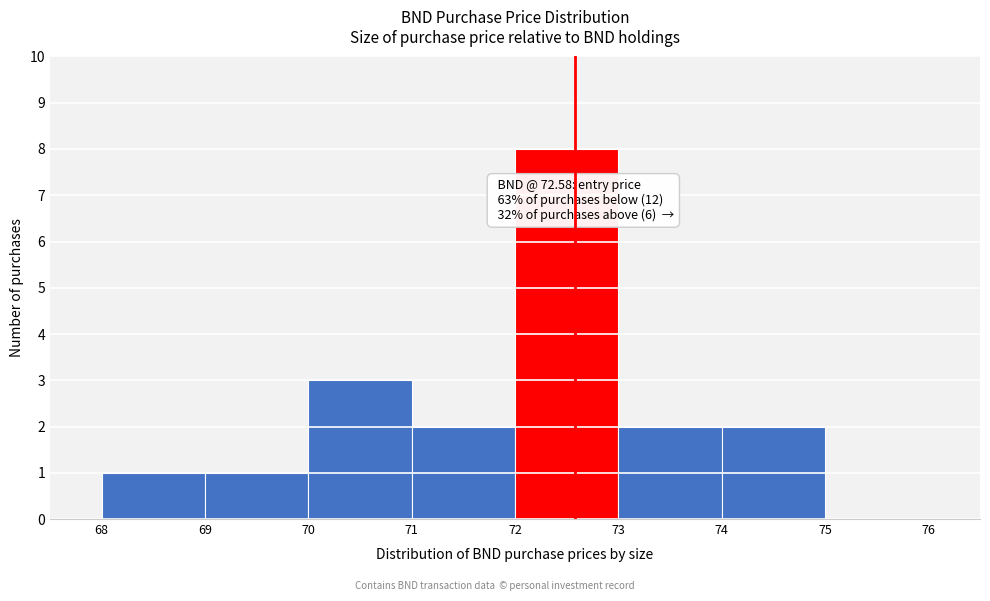

Over which range of the x-axis is the bar tallest?

72 to 73